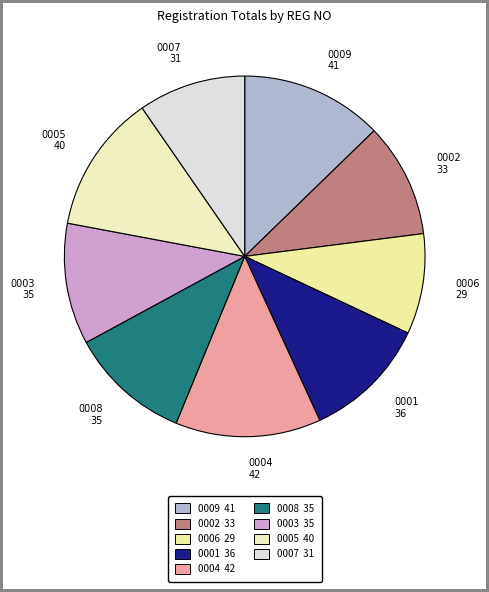

What is the ratio of the value at 0004 to the value at 0001?

1.2